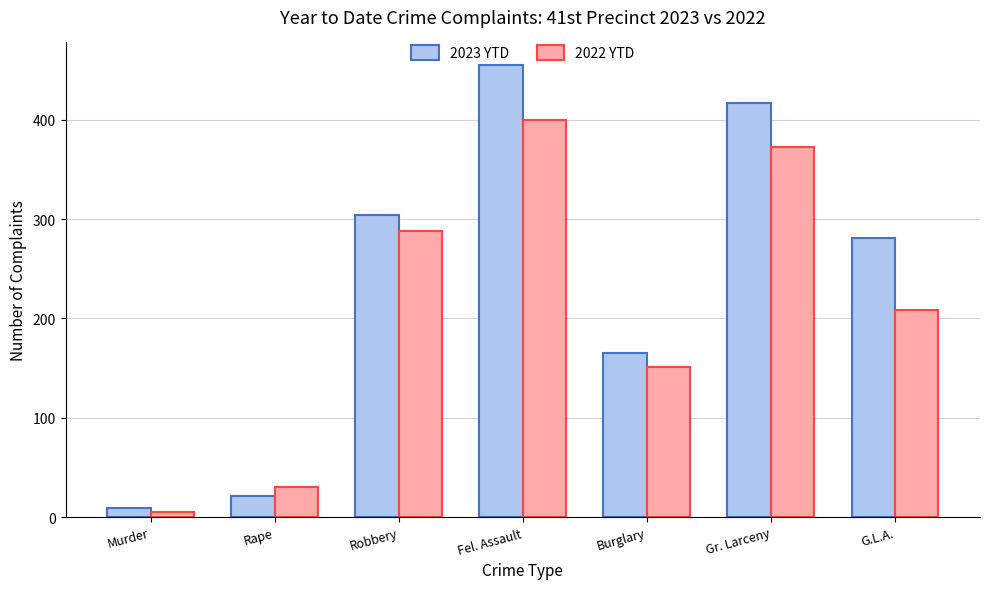

What are all the series names shown in the legend?

2023 YTD, 2022 YTD